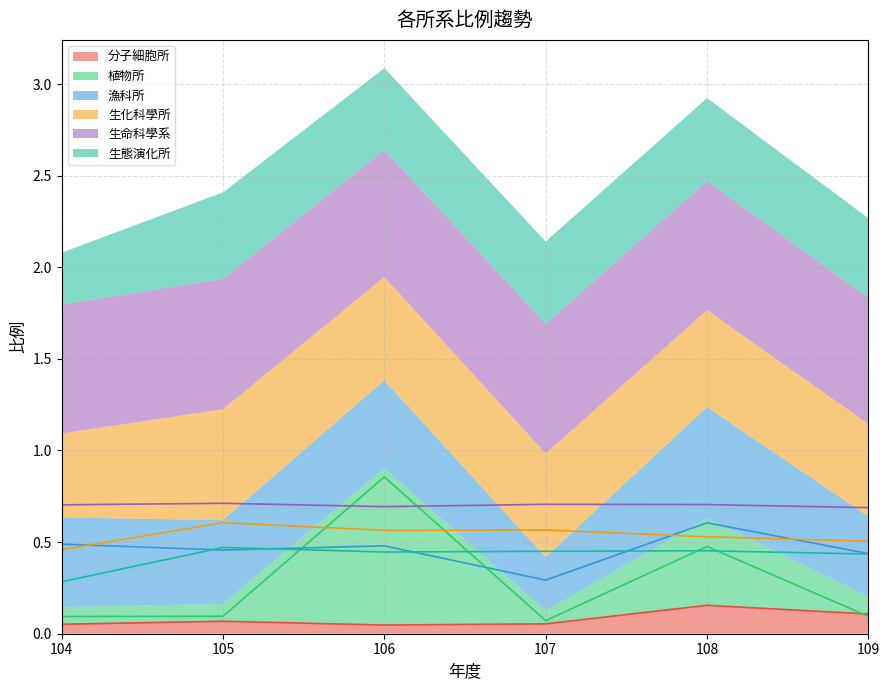

What is the average value of the 分子細胞所 series?

0.1